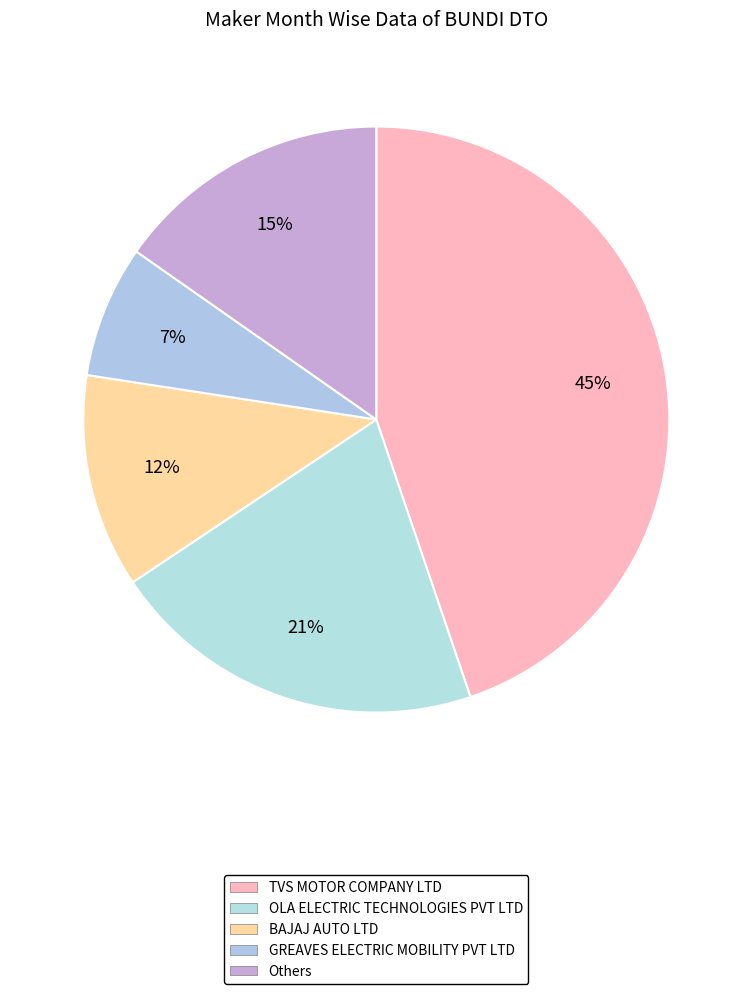

How many segments does this pie chart have?

5